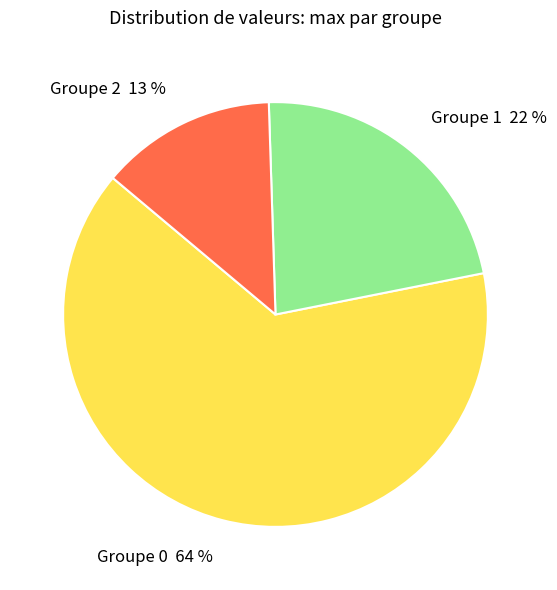

To the nearest percent, what is the average slice percentage?

33%